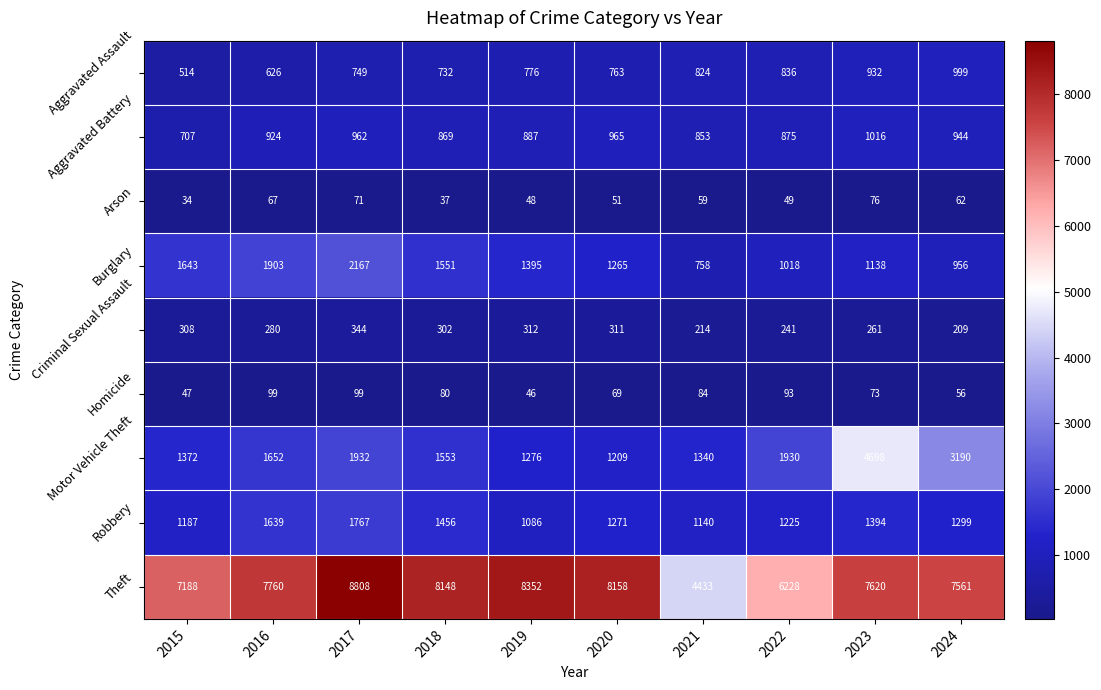

Which series has the largest range (max minus min)?

Theft